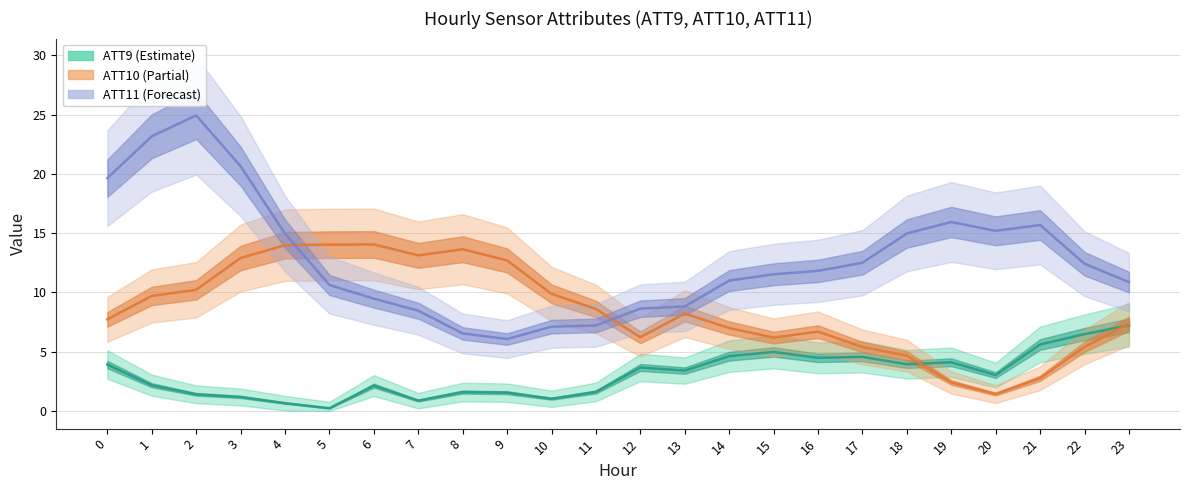

What is the sum of the ATT10 (Partial) values at 21 and 3?

15.7